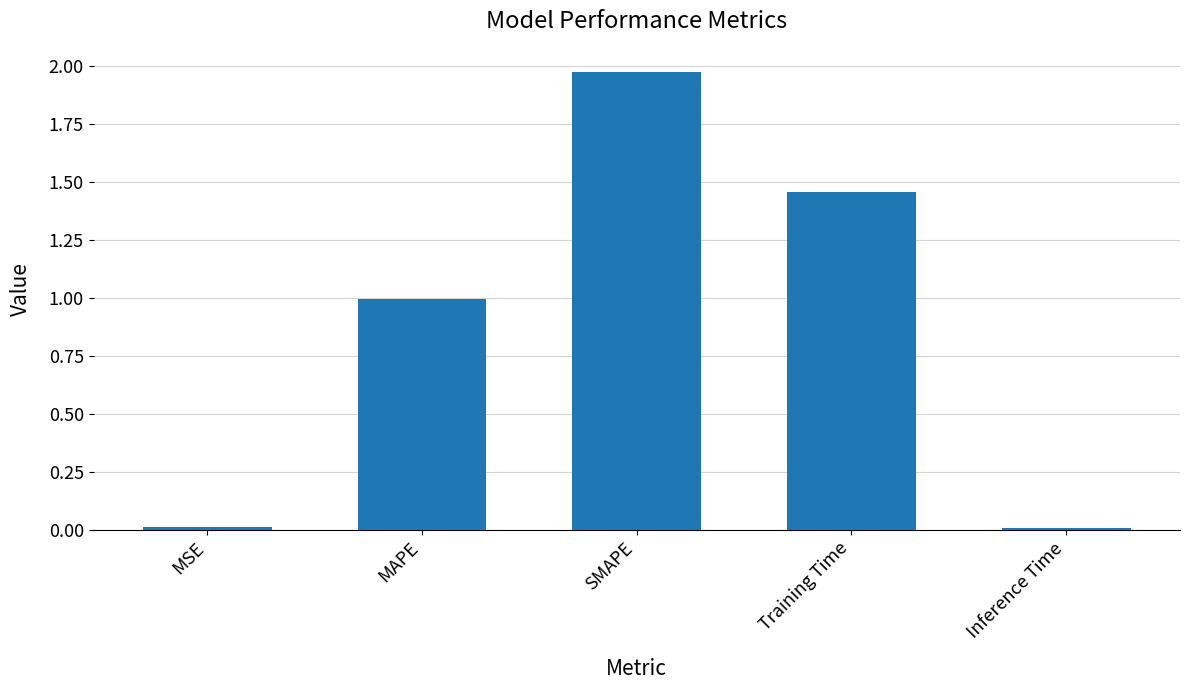

How many bars are there in total?

5